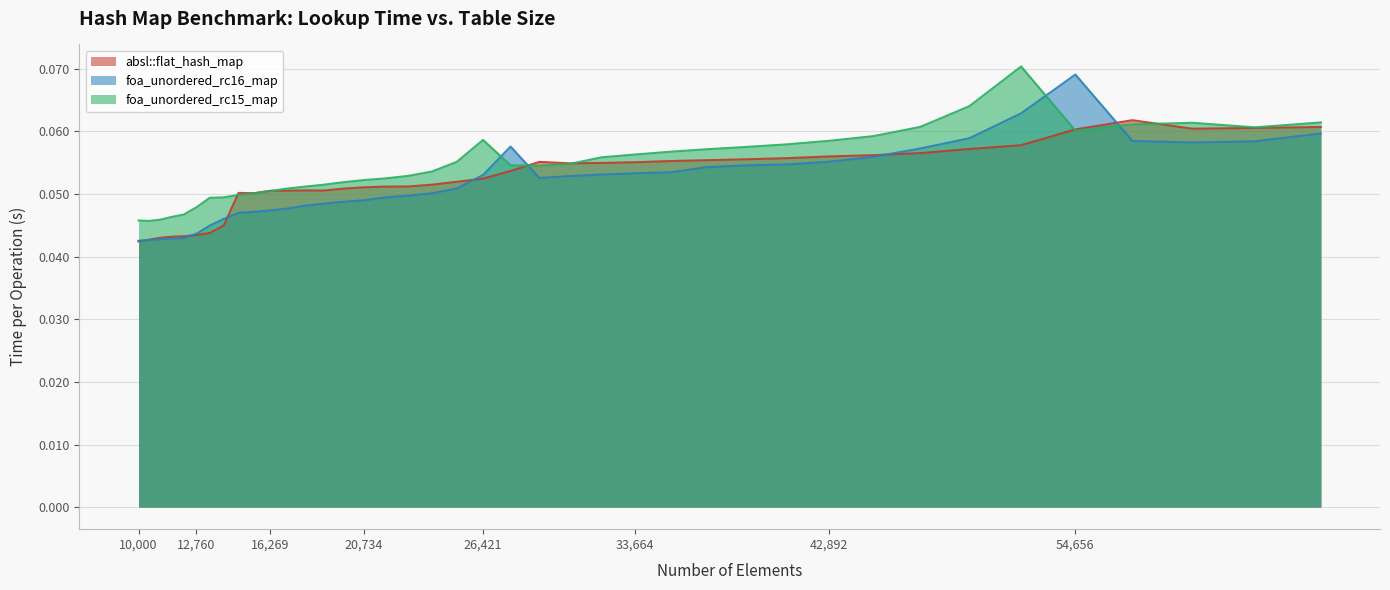

How many lines are shown in the chart?

3